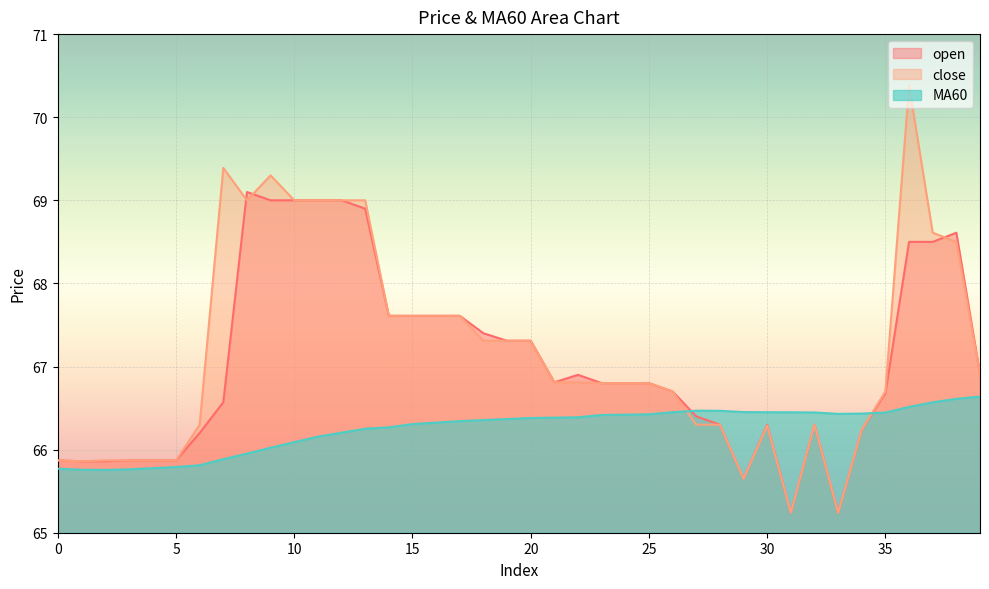

In open, how many points are lower than both neighbors (excluding endpoints)?

4